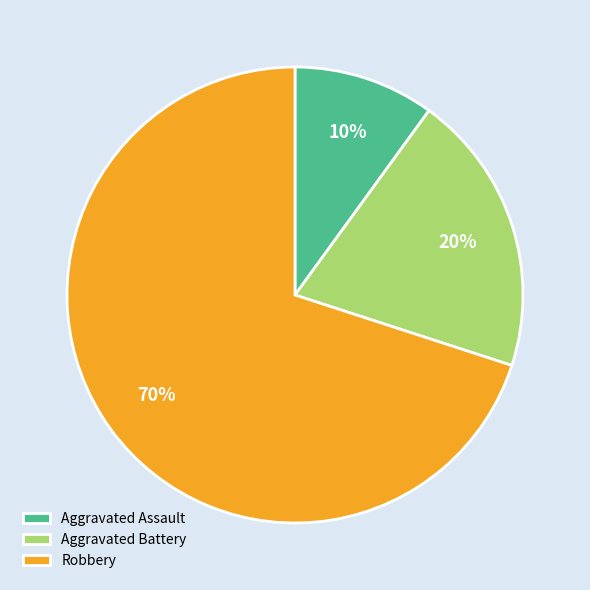

Is the sum of Aggravated Assault and Robbery greater than half?

Yes